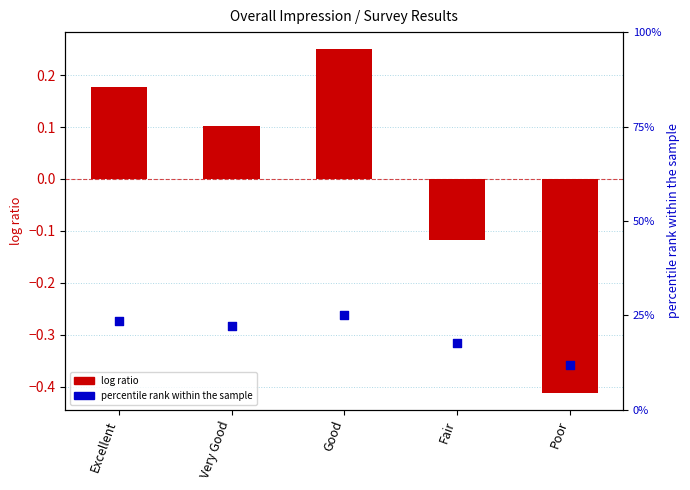

What are all the series names shown in the legend?

log ratio, percentile rank within the sample